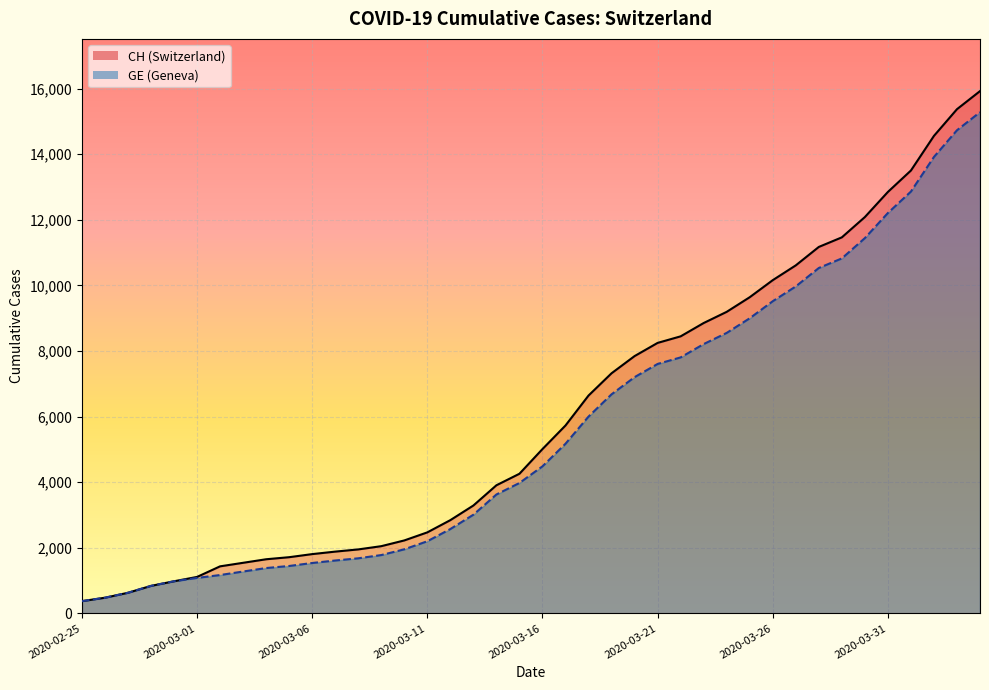

What is the average value of the CH series?

6053